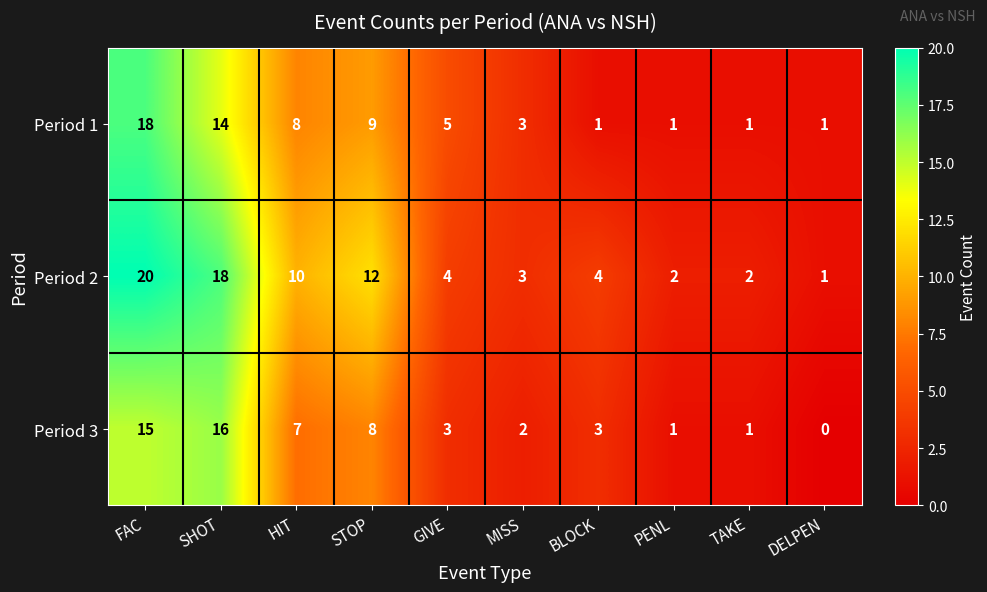

At which label is Period 1 closest to 9?

STOP